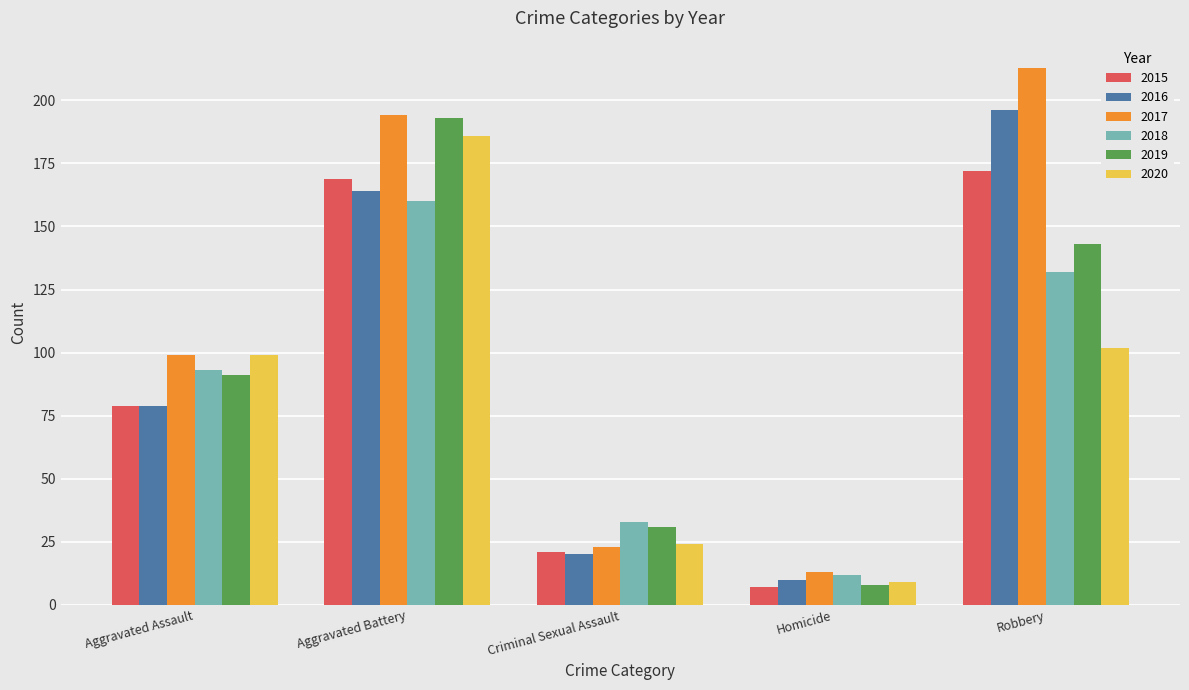

What is the difference between the 2020 values at Aggravated Battery and Robbery?

84